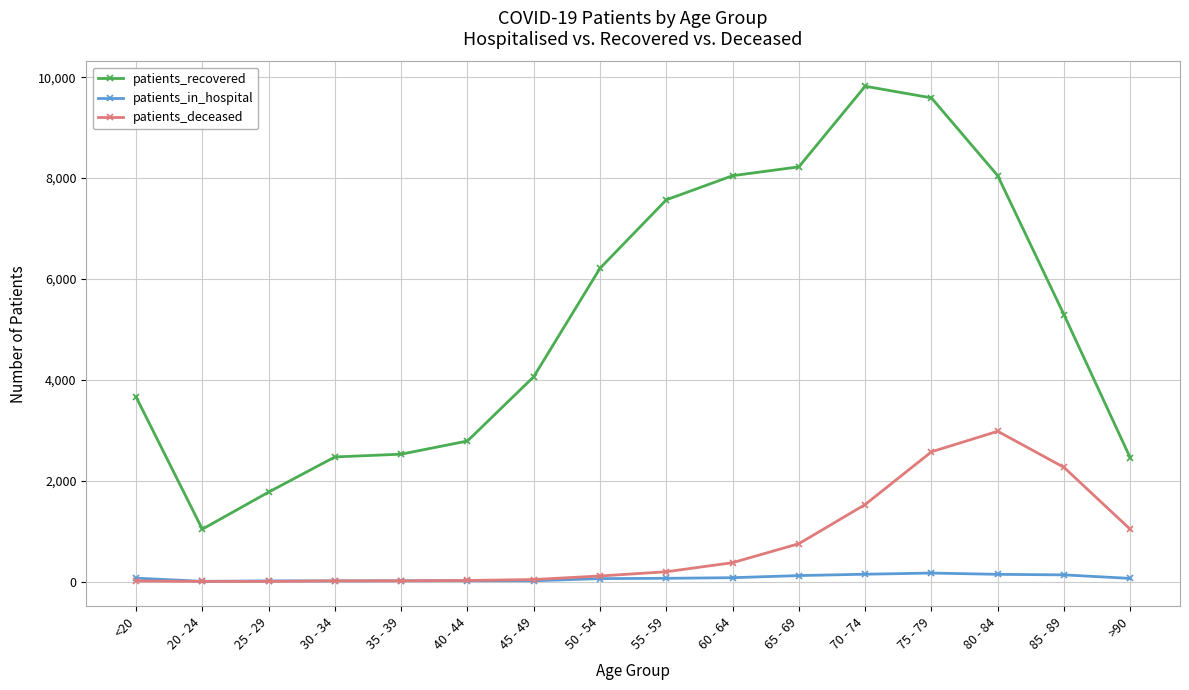

What is the maximum value shown in the chart?

9821